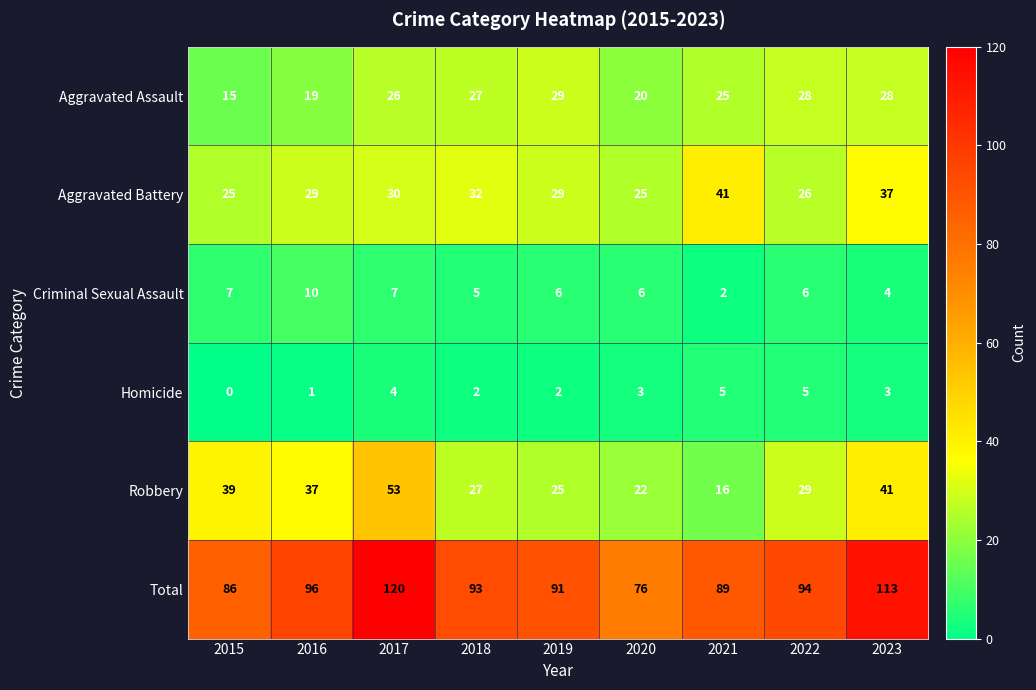

What is the difference between the highest and lowest values at 2022?

89